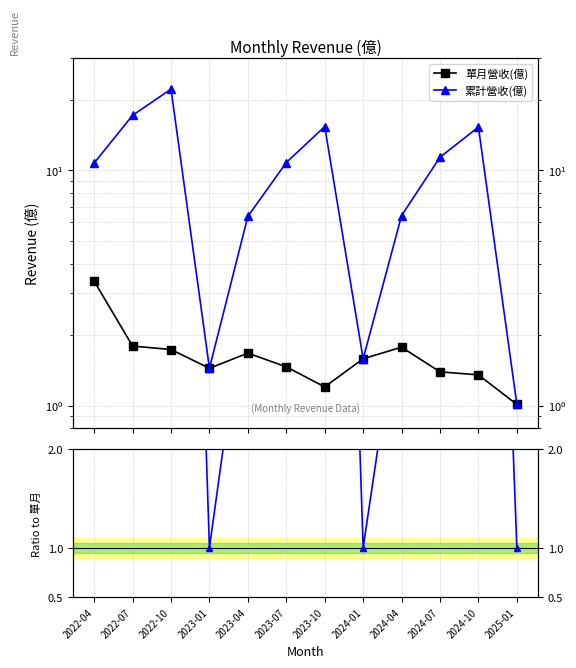

Reading right to left, extract all data points from this chart.

單月營收(億): 1.0	1.4	1.4	1.8	1.6	1.2	1.5	1.7	1.4	1.7	1.8	3.4
累計營收(億): 1.0	15.3	11.4	6.4	1.6	15.3	10.8	6.4	1.4	22.1	17.1	10.7
累計/單月: 1.0	11.3	8.2	3.6	1.0	12.8	7.4	3.8	1.0	12.8	9.6	3.2